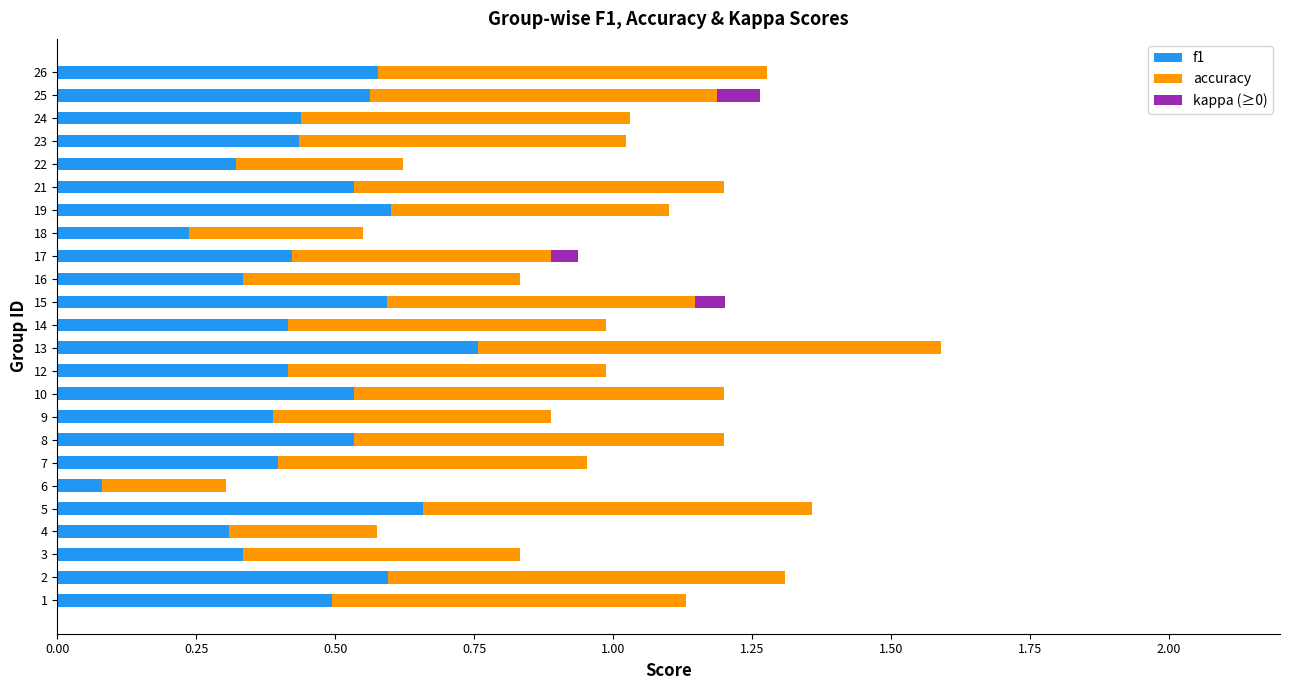

Which category has the highest value in the f1 series?

13